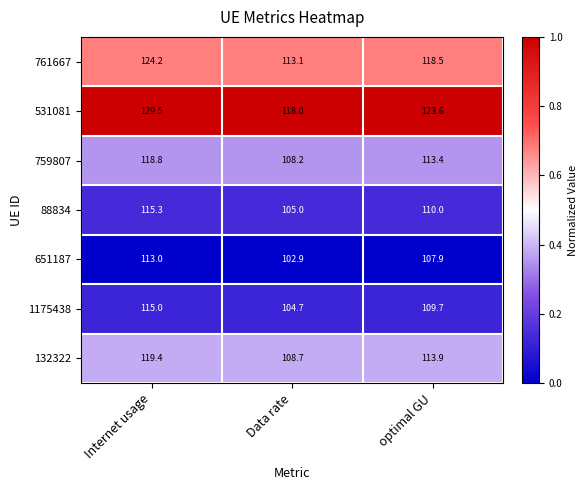

At which category is the sum across all series the highest?

Internet usage